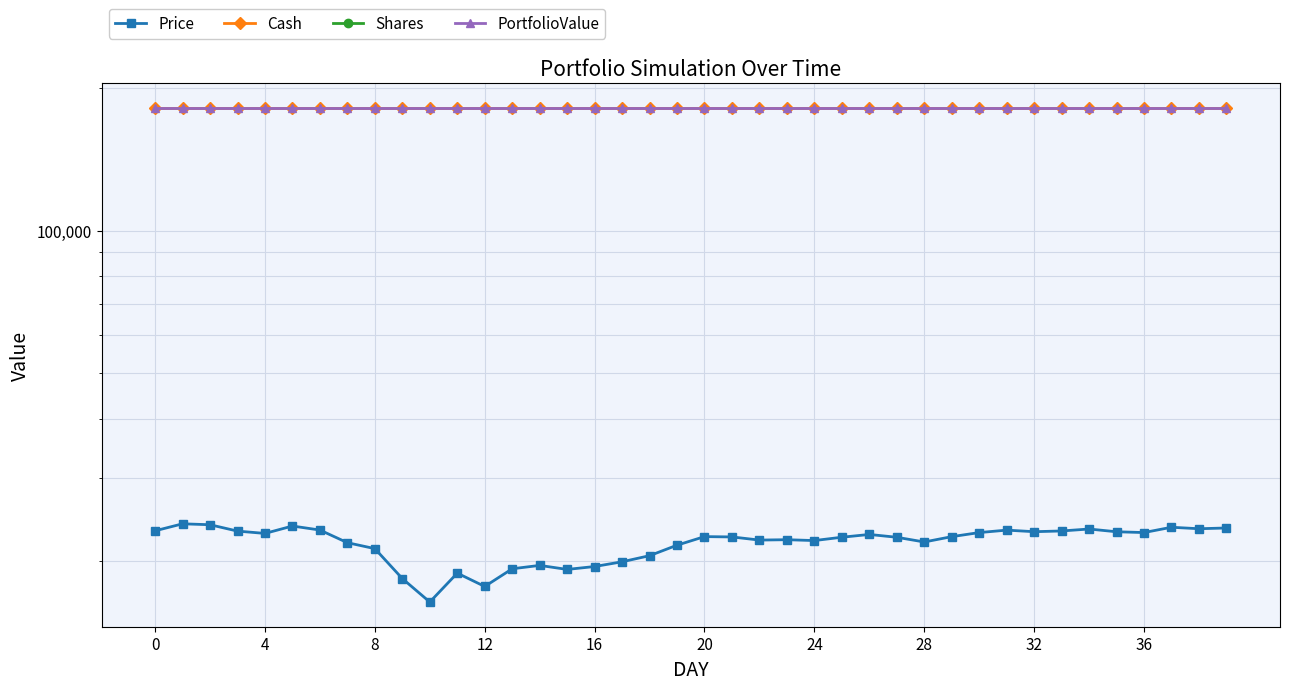

What is the label of the 17th point from the right?

23